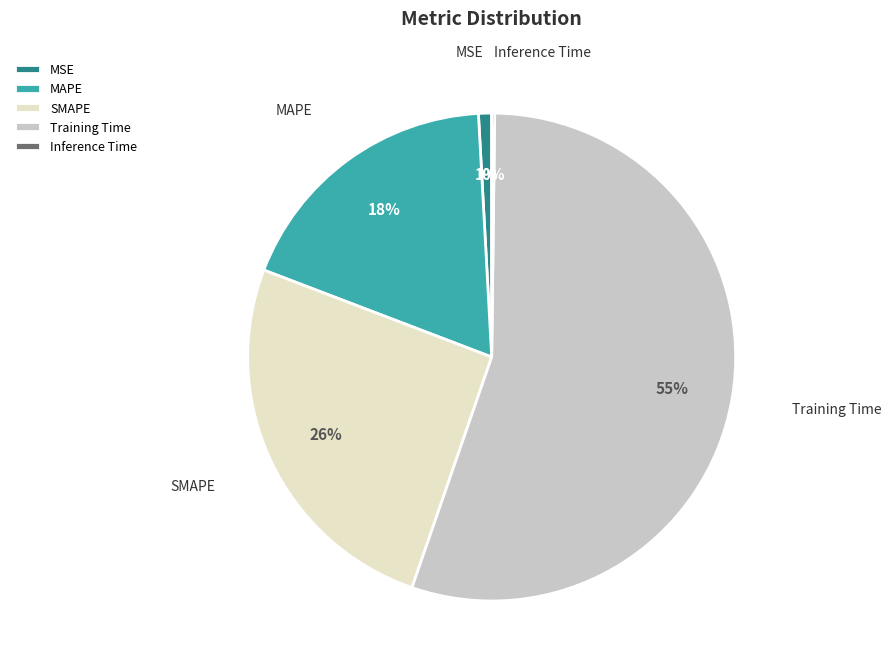

Is the sum of MSE and SMAPE greater than half?

No